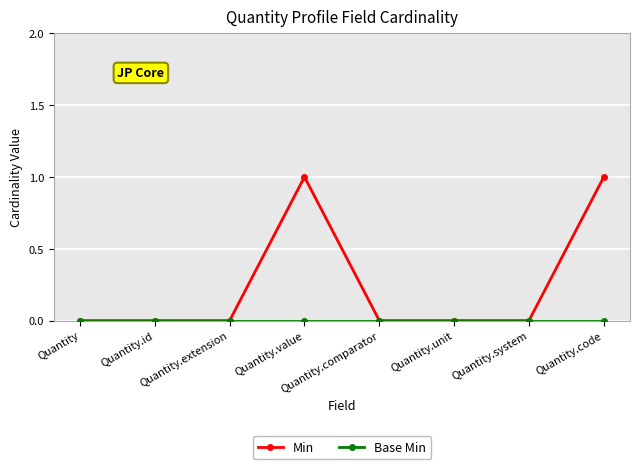

How many lines are shown in the chart?

2